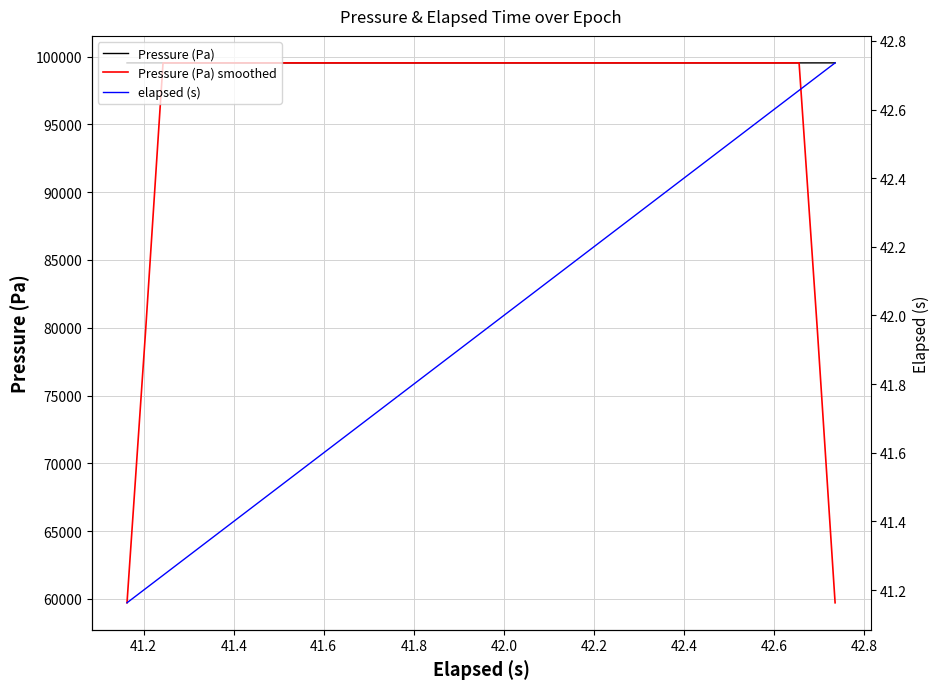

What is the value of the elapsed (s) point at the 27th from the left?

42.2